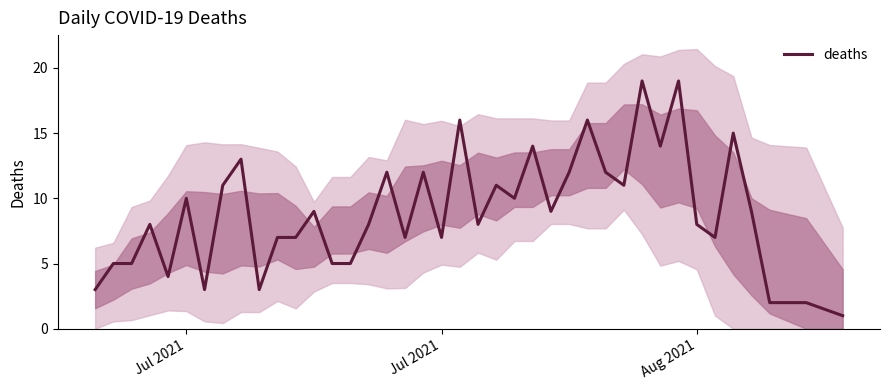

How many interior local peaks (higher than both neighbors) does the data have?

13